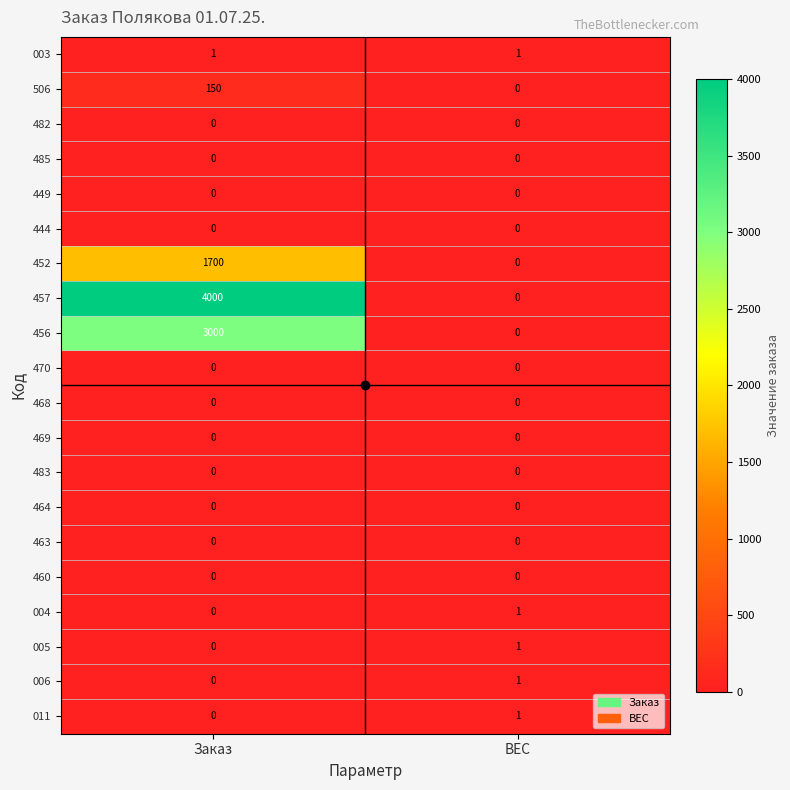

At which label is 006 closest to 0?

Заказ